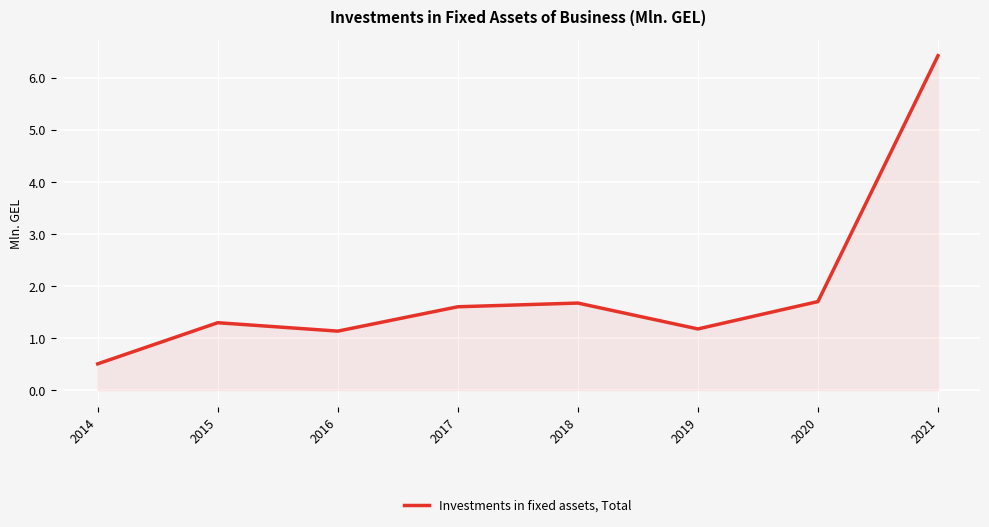

At which category does the data reach its first local peak?

2015